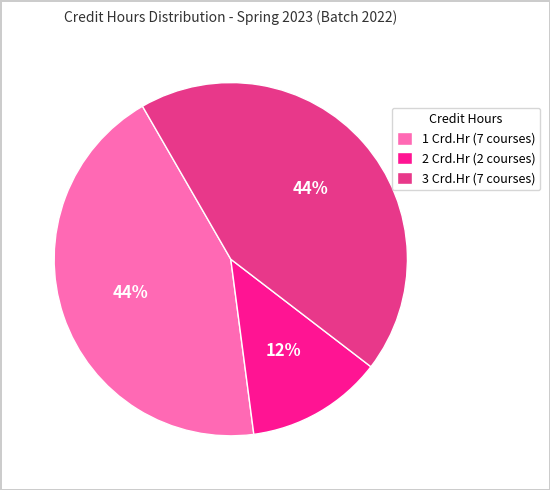

What percentage is the 1 Crd.Hr (7 courses) slice, to the nearest percent?

44%